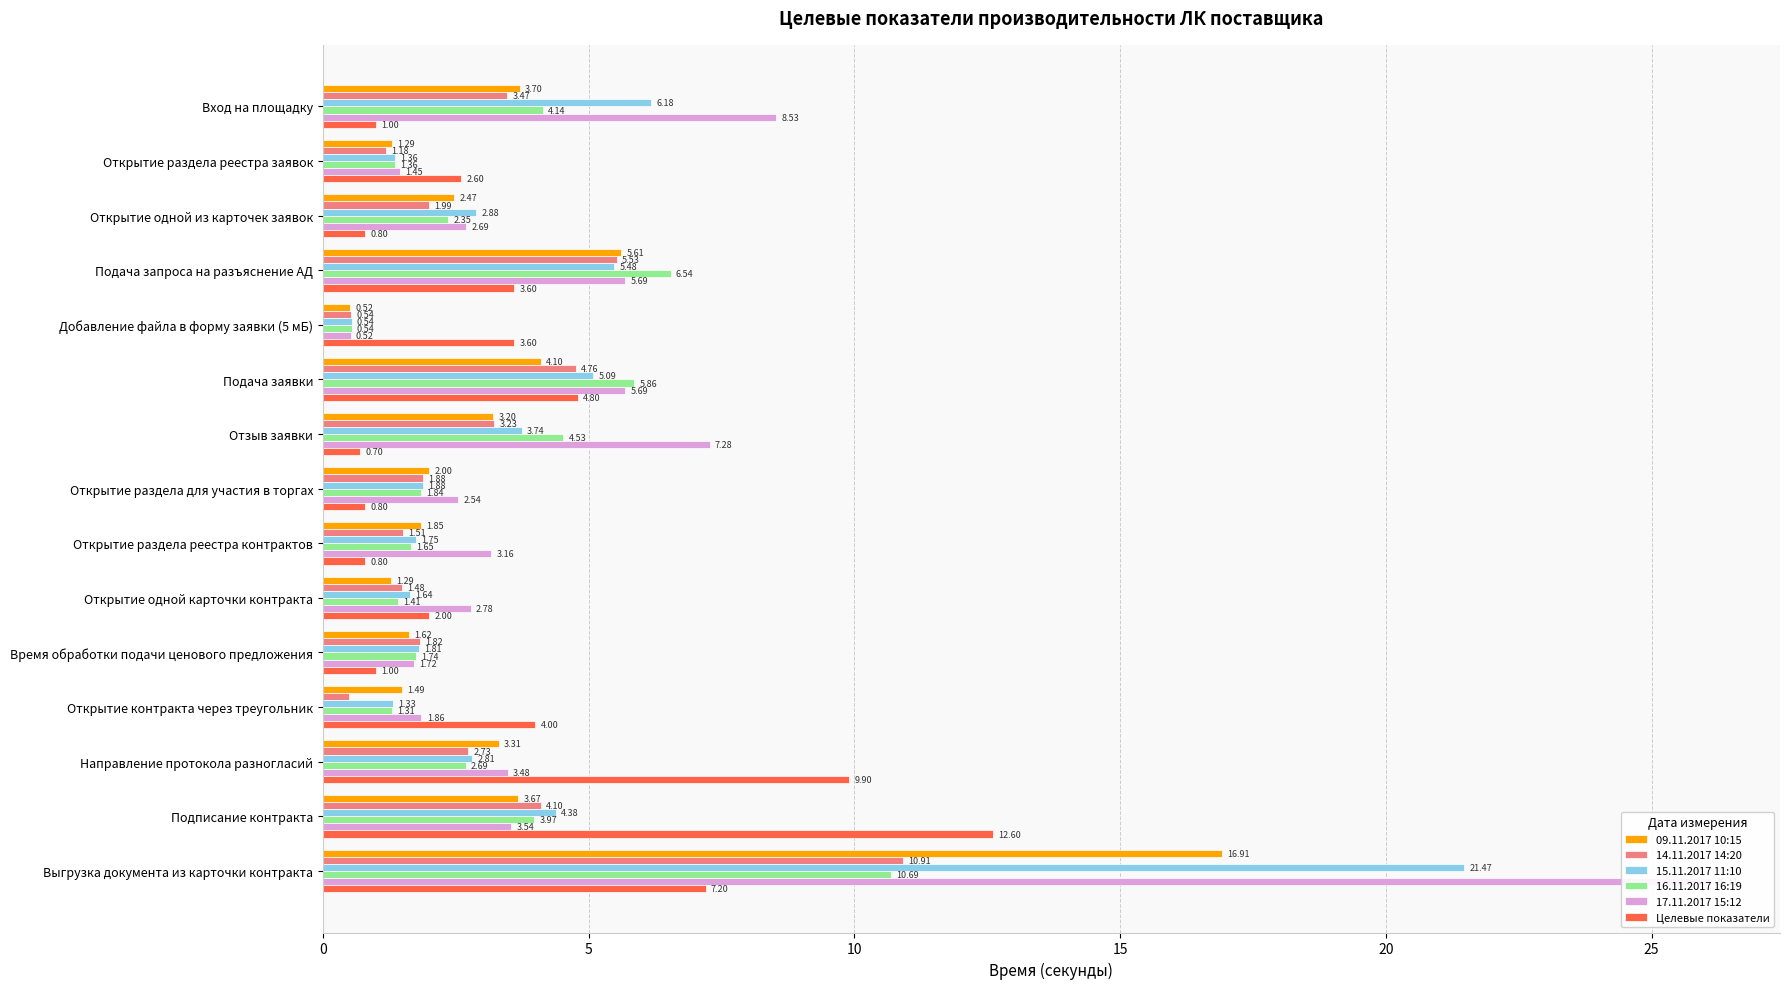

What is the average value of the 17.11.2017 15:12 series?

5.1